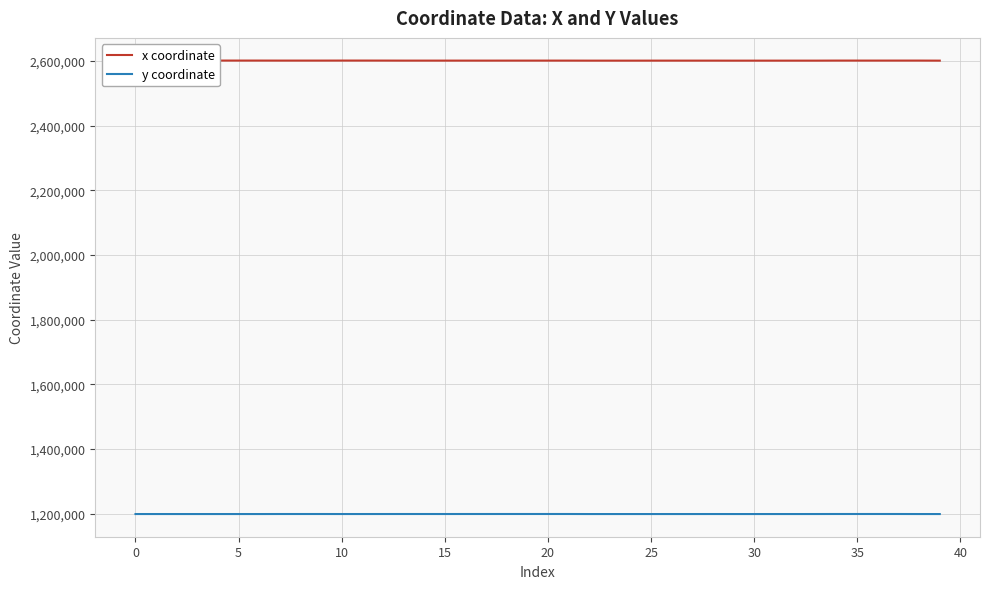

What is the maximum value shown in the chart?

2601472.6